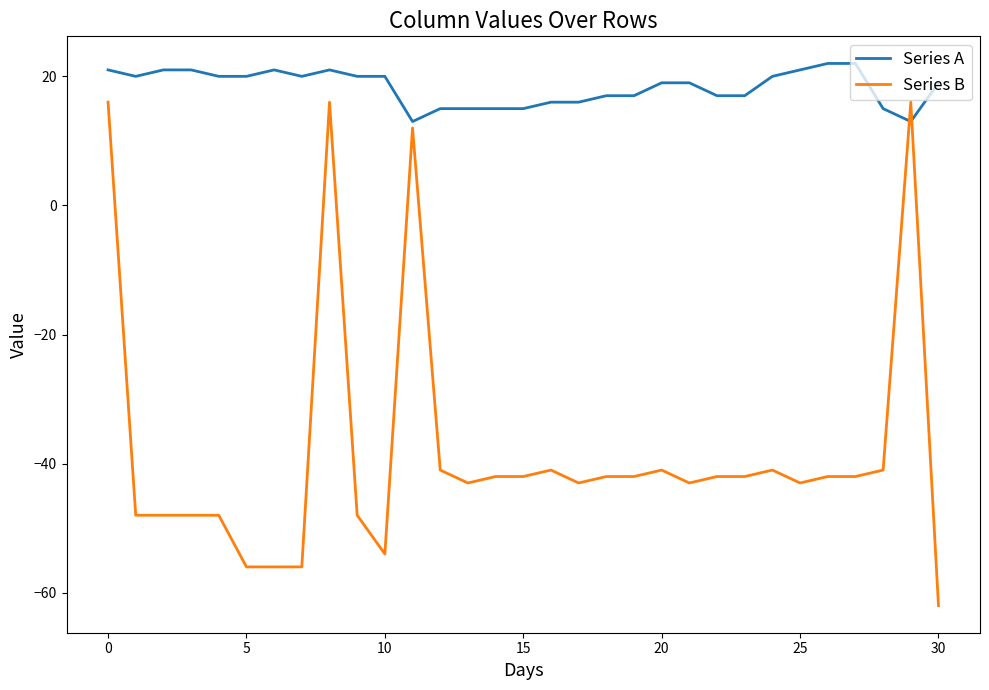

What are all the series names shown in the legend?

Series A, Series B